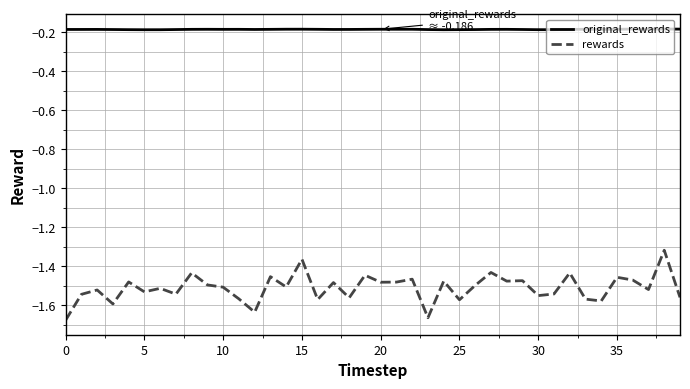

How many lines are shown in the chart?

2